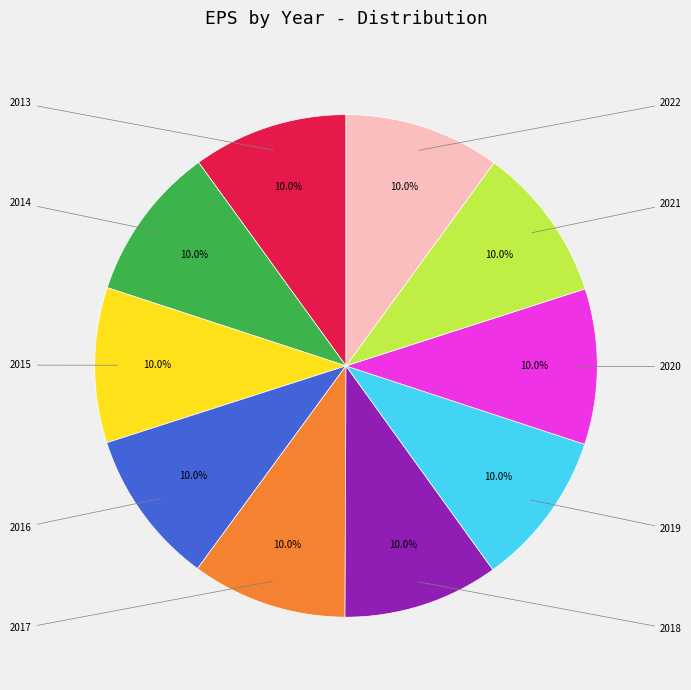

Rank the categories by value from lowest to highest.

2013, 2014, 2015, 2016, 2017, 2018, 2019, 2020, 2021, 2022